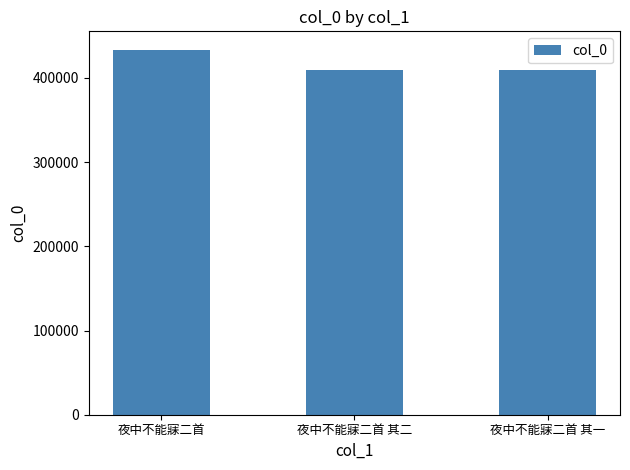

The chart shows a value of 195021 at 夜中不能寐二首. True or false?

False